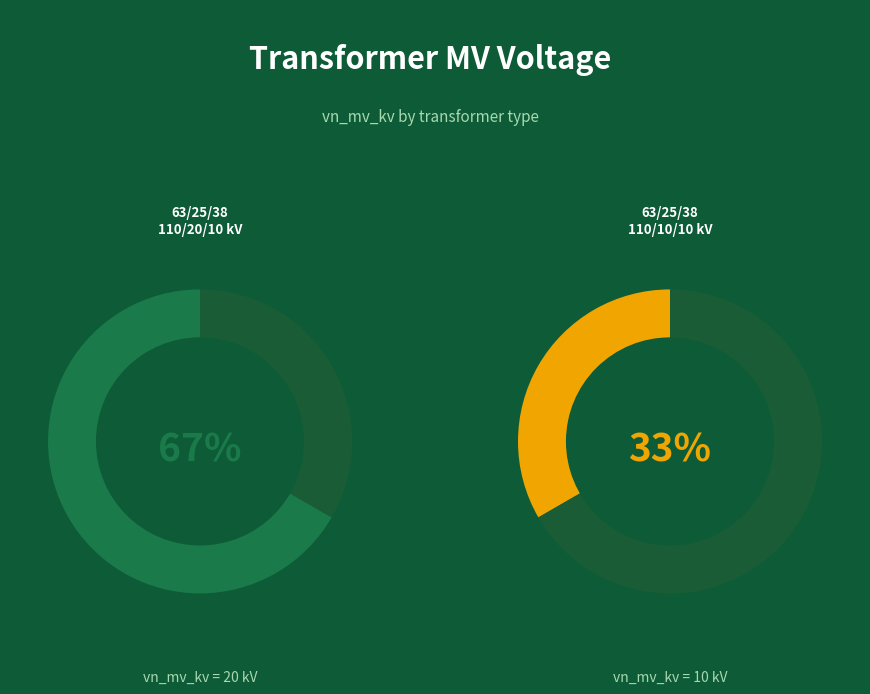

Is there any slice that represents more than half of the pie?

Yes